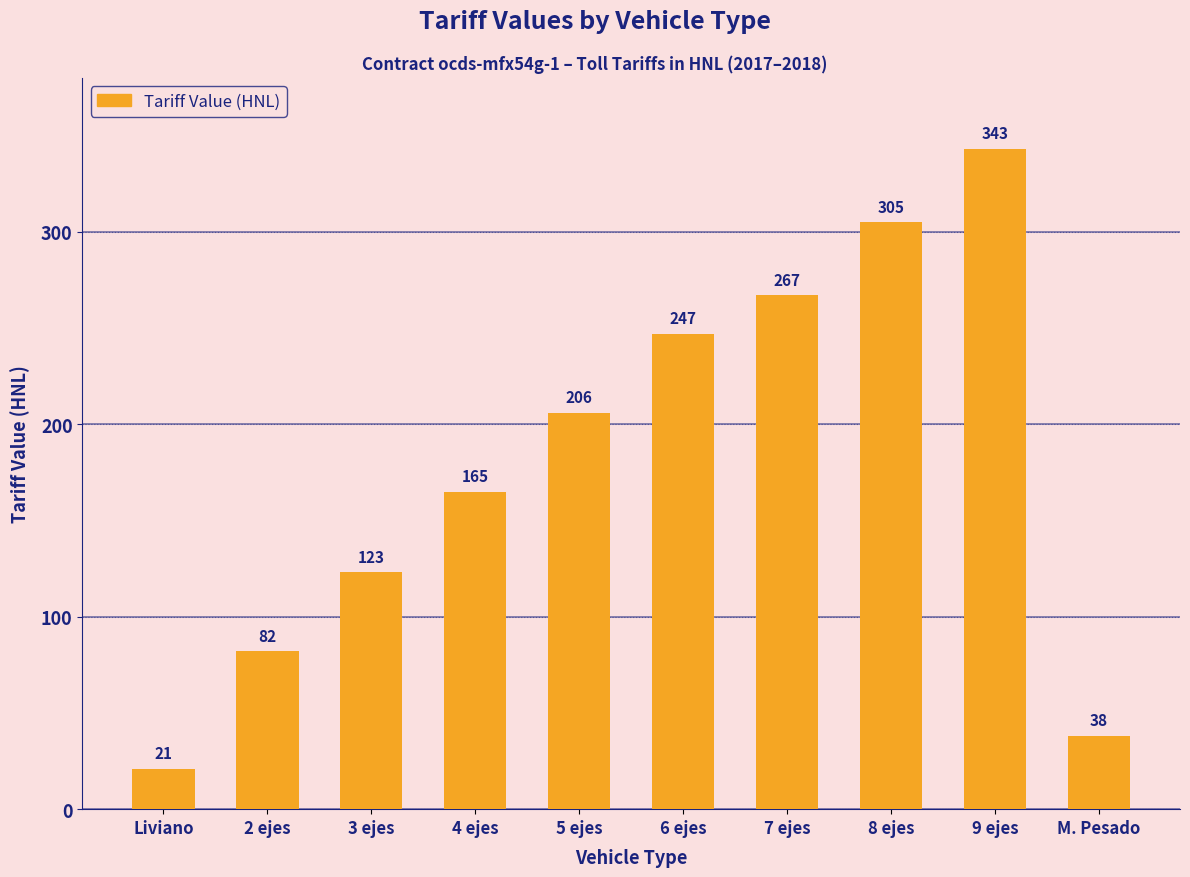

What is the ratio of the value at 5 ejes to the value at Liviano?

9.8